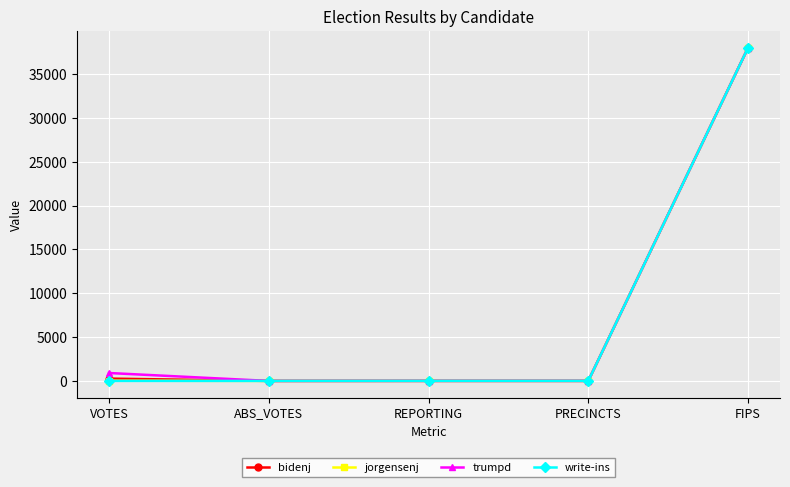

What position from the right is REPORTING?

3